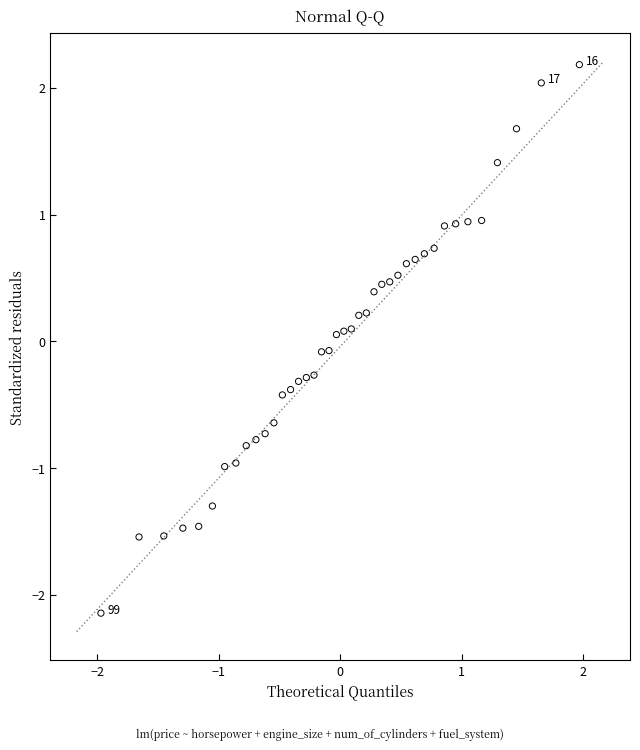

What is the range of X values (max minus min)?

3.9